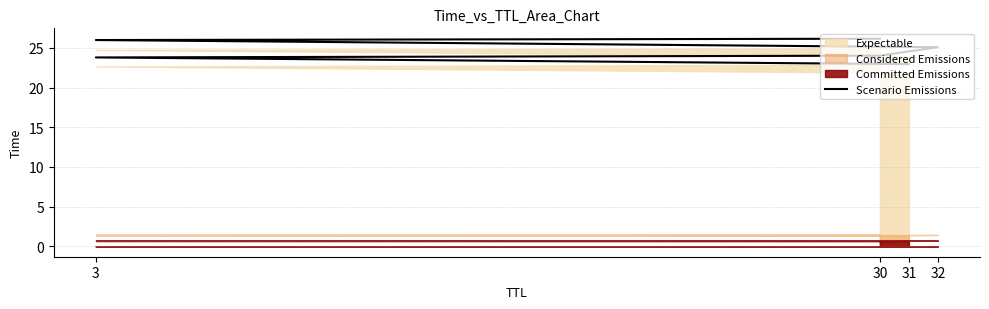

How many data points are above 25?

3